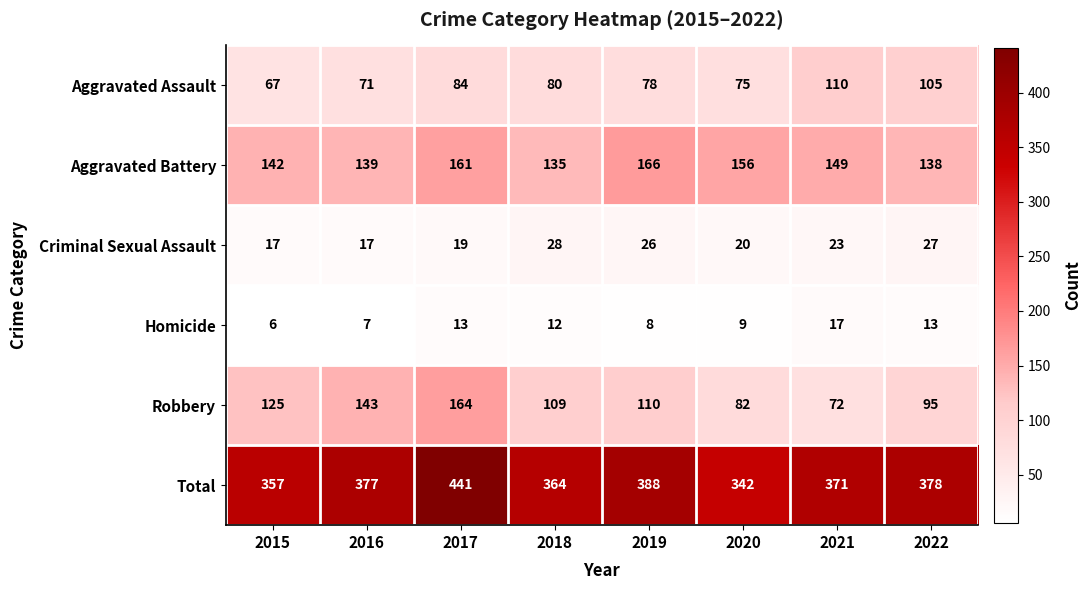

How many distinct data groups are displayed?

6